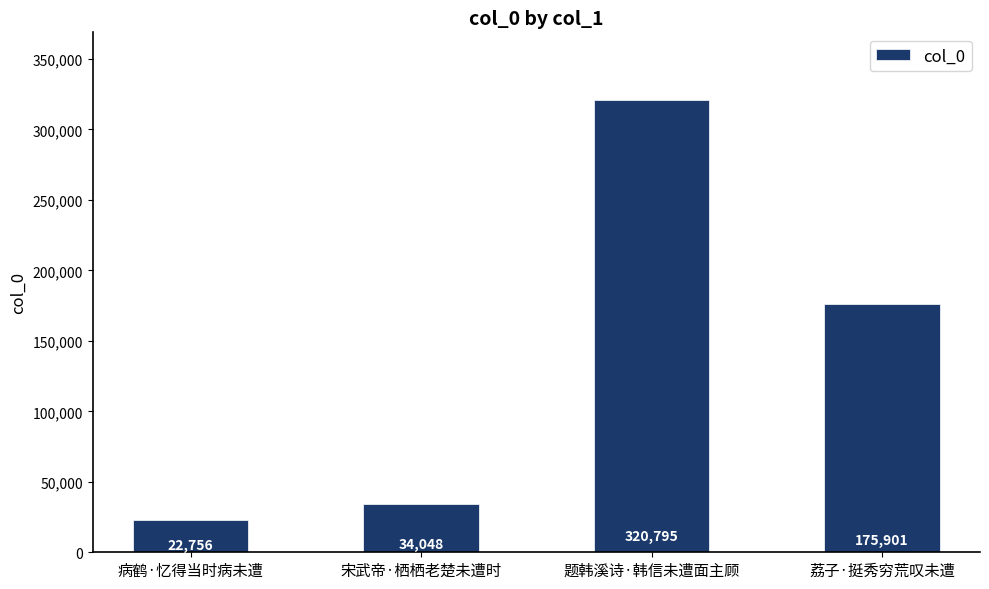

Count the number of data series in this chart.

1